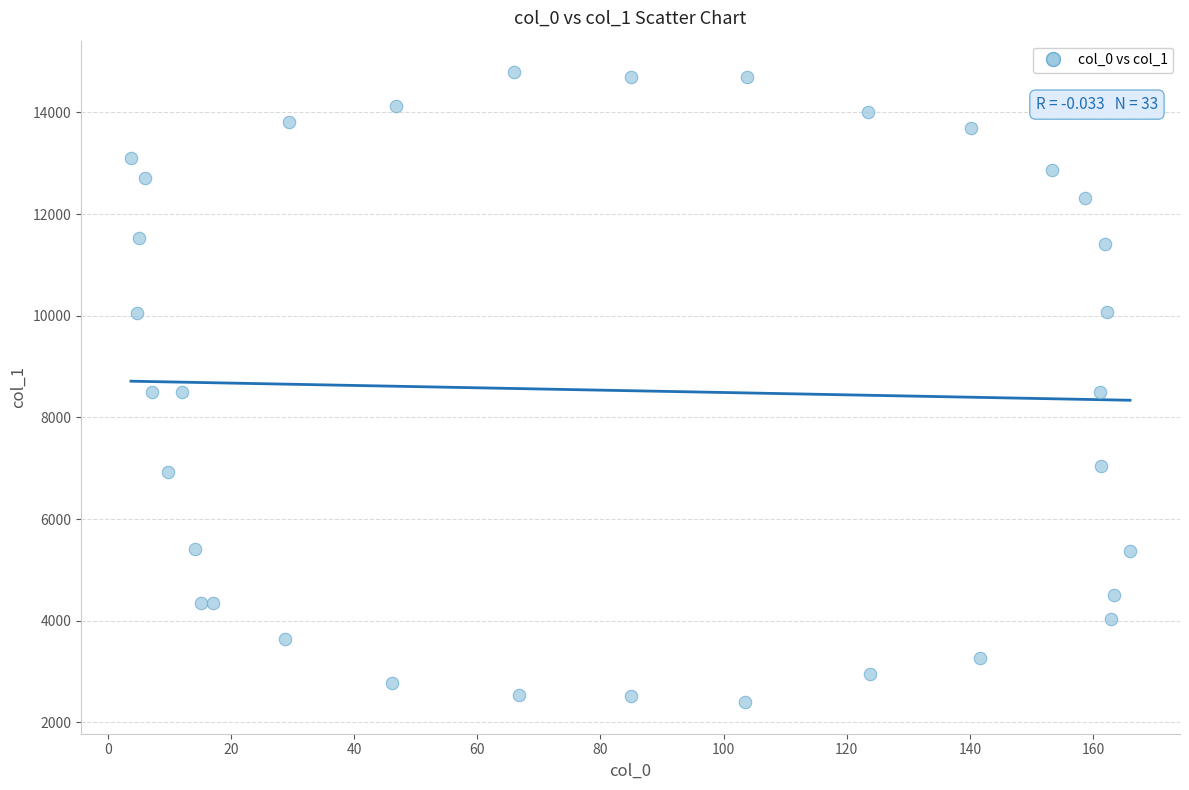

What is the range of Y values (max minus min)?

12392.8